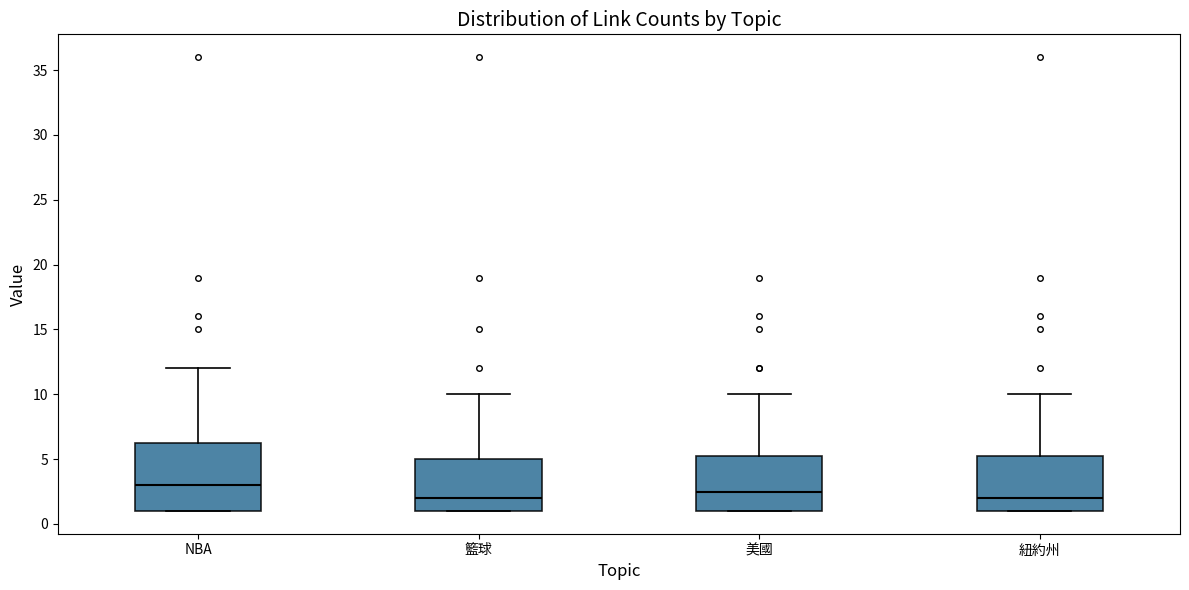

Reading left to right, read every box against the y-axis: the position of its median line, the range the box covers, and the ends of its whiskers. The values are not printed on the chart, so give them approximately, as read against the axis.

NBA: median 3.0, box 1.0 to 6.5, whiskers 1.0 to 12.0
籃球: median 2.0, box 1.0 to 5.0, whiskers 1.0 to 10.0
美國: median 2.5, box 1.0 to 5.5, whiskers 1.0 to 10.0
紐約州: median 2.0, box 1.0 to 5.5, whiskers 1.0 to 10.0